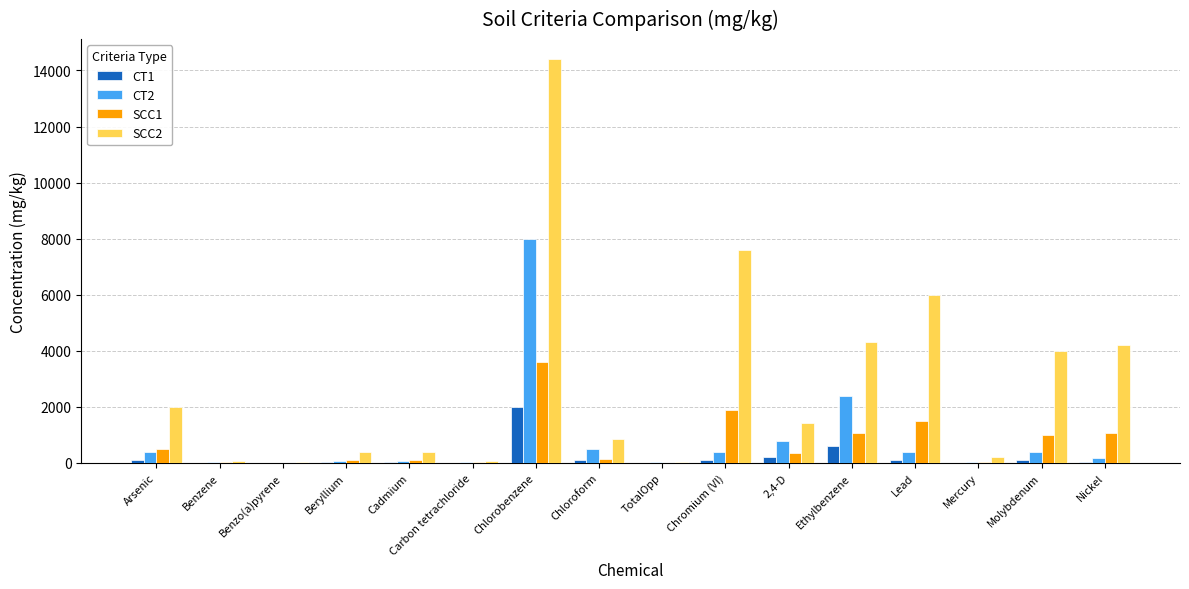

Is the value of CT1 at Carbon tetrachloride greater than the value of SCC2 at Lead?

No